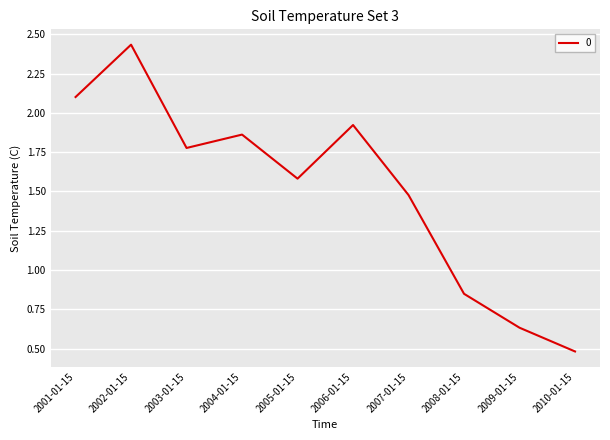

At which category does the chart reach its peak across all series?

2002-01-15